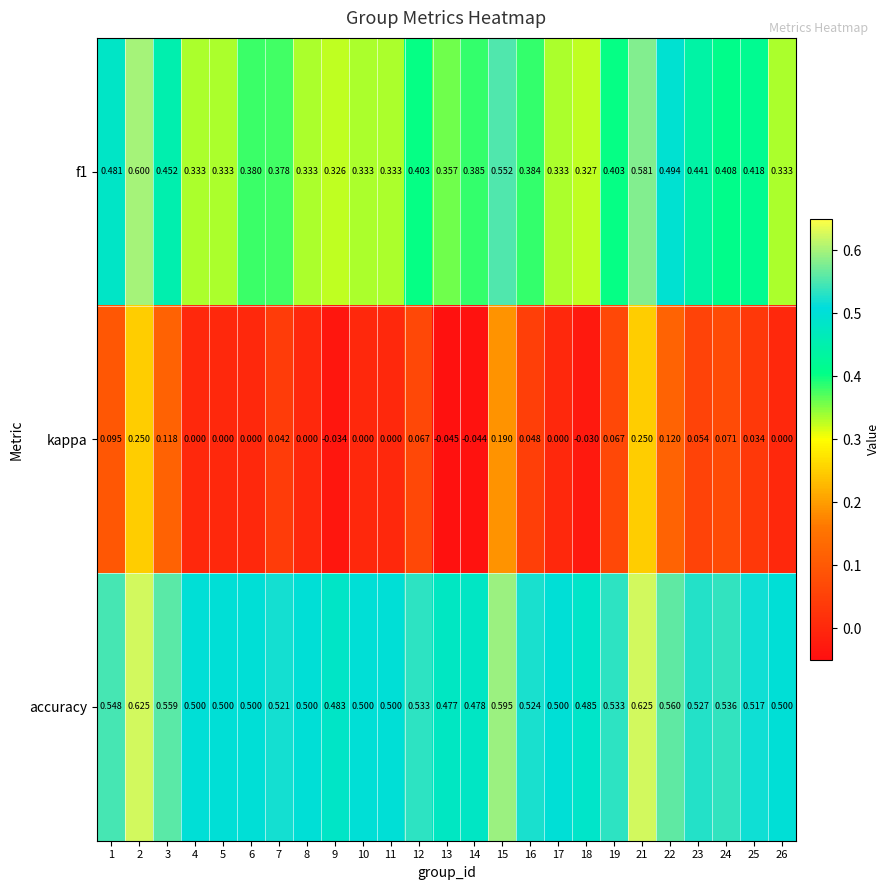

At which category does the chart reach its minimum across all series?

13